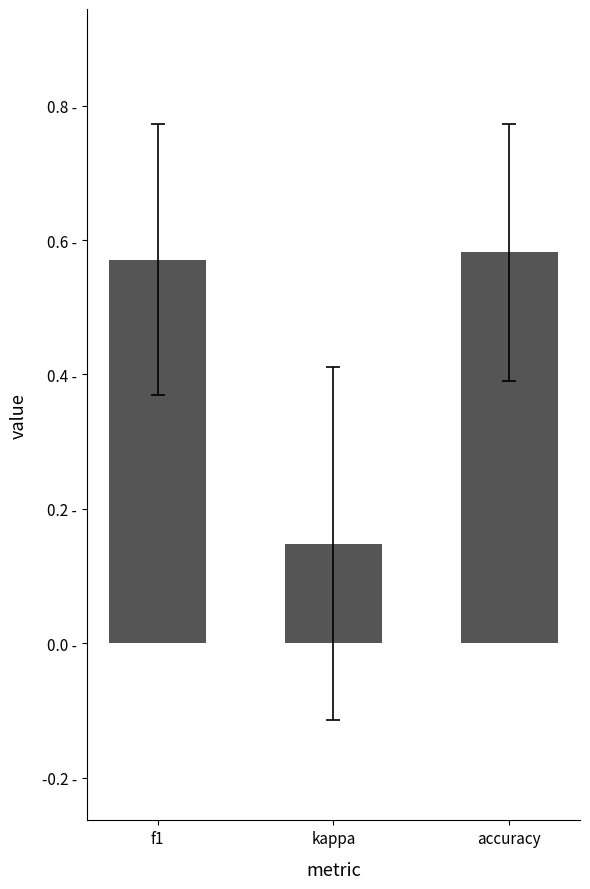

Count the values in the range 0 to 1.

3